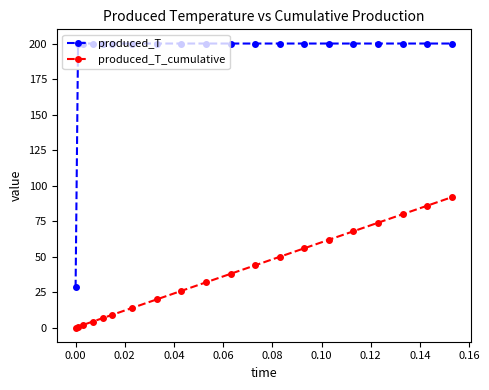

How many data points in produced_T_cumulative are less than 37?

10